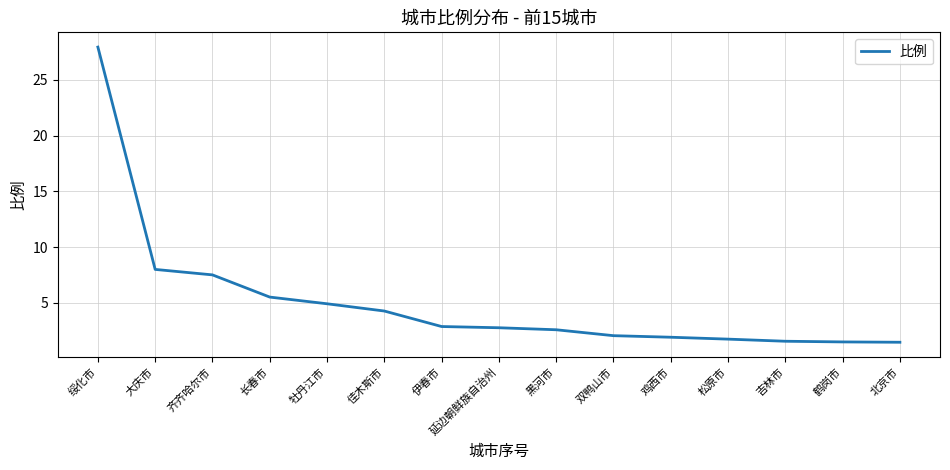

What position from the left is 鹤岗市?

14